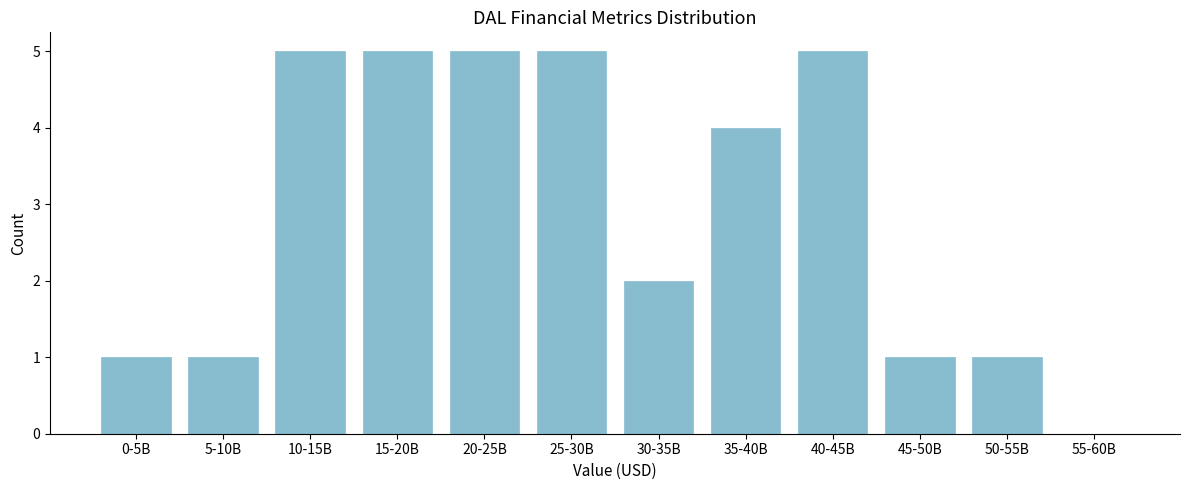

Reading left to right, list all the values displayed in this chart.

0-5B=1	5-10B=1	10-15B=5	15-20B=5	20-25B=5	25-30B=5	30-35B=2	35-40B=4	40-45B=5	45-50B=1	50-55B=1	55-60B=0